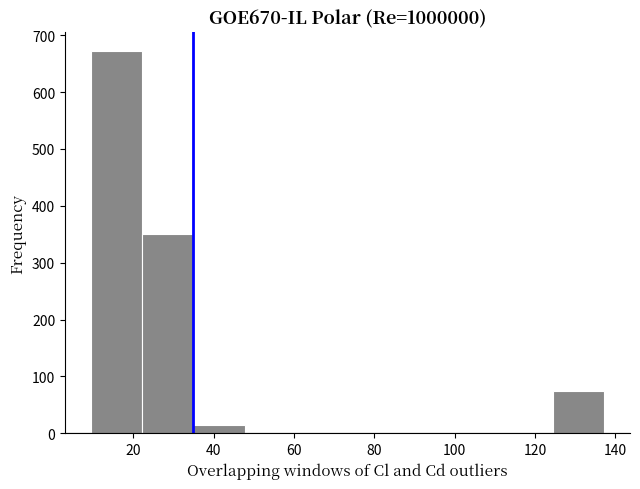

How tall is the bar that spans 10 to 22 on the x-axis? Neither the bar edges nor the heights are printed on the chart, so give them approximately, as read against the axes.

670